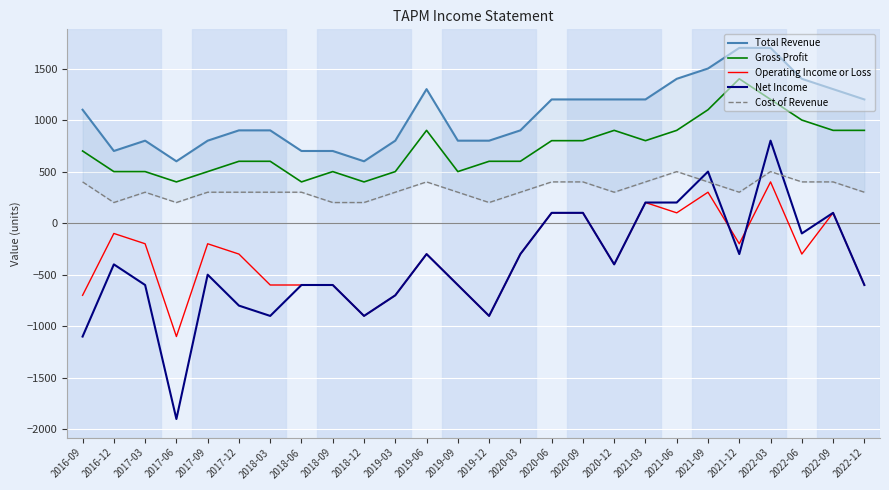

What are all the series names shown in the legend?

Total Revenue, Gross Profit, Operating Income or Loss, Net Income, Cost of Revenue